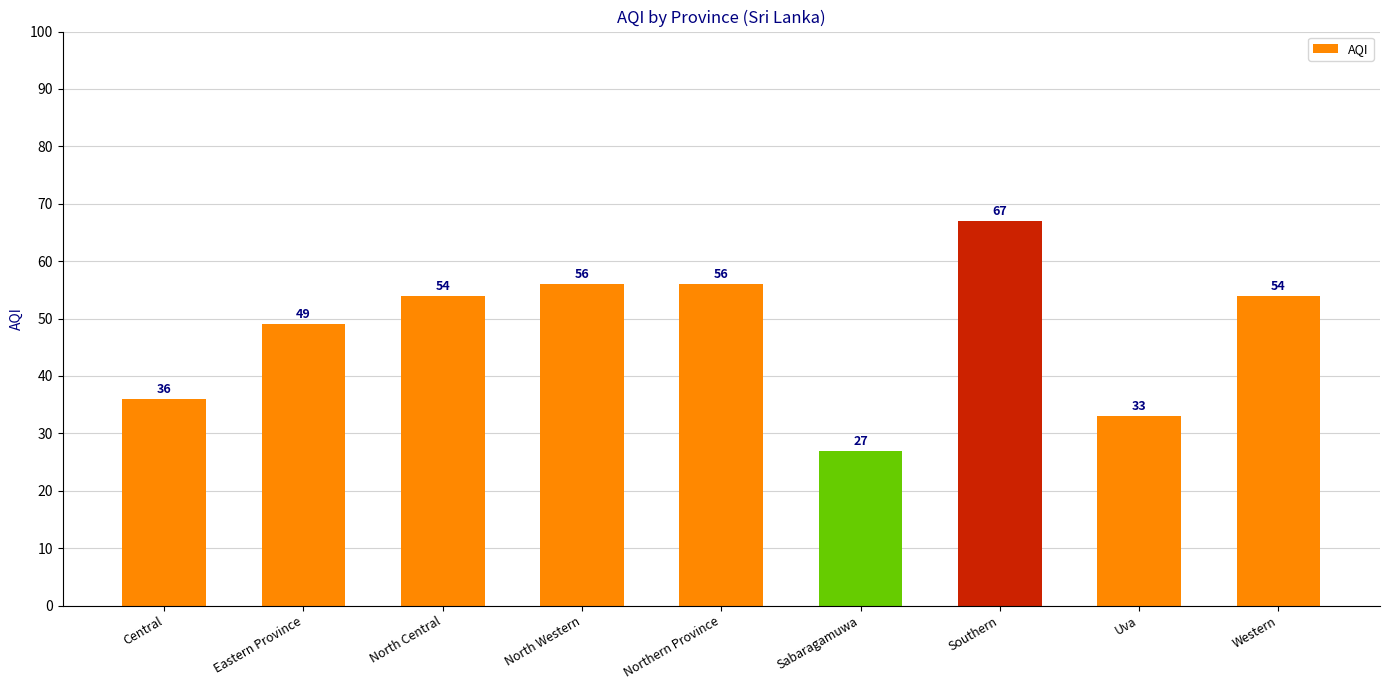

What is the label of the 6th bar from the right?

North Western